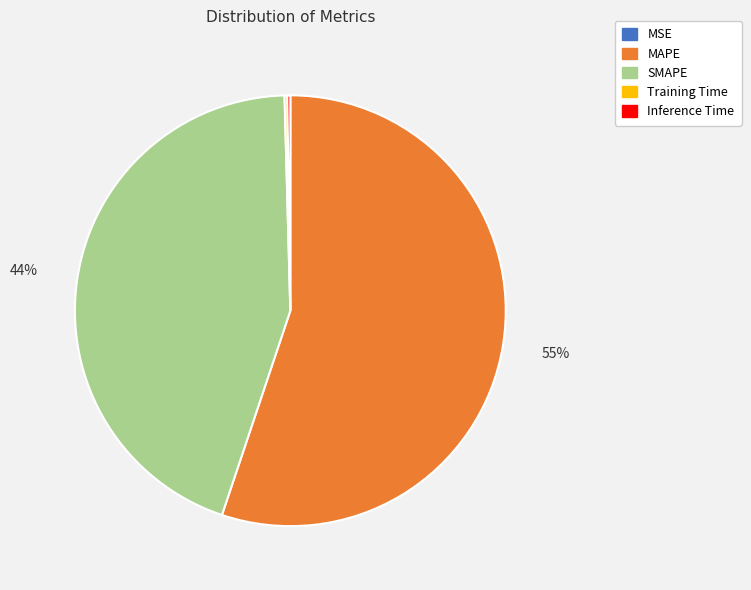

To the nearest percent, what is the average slice percentage?

20%